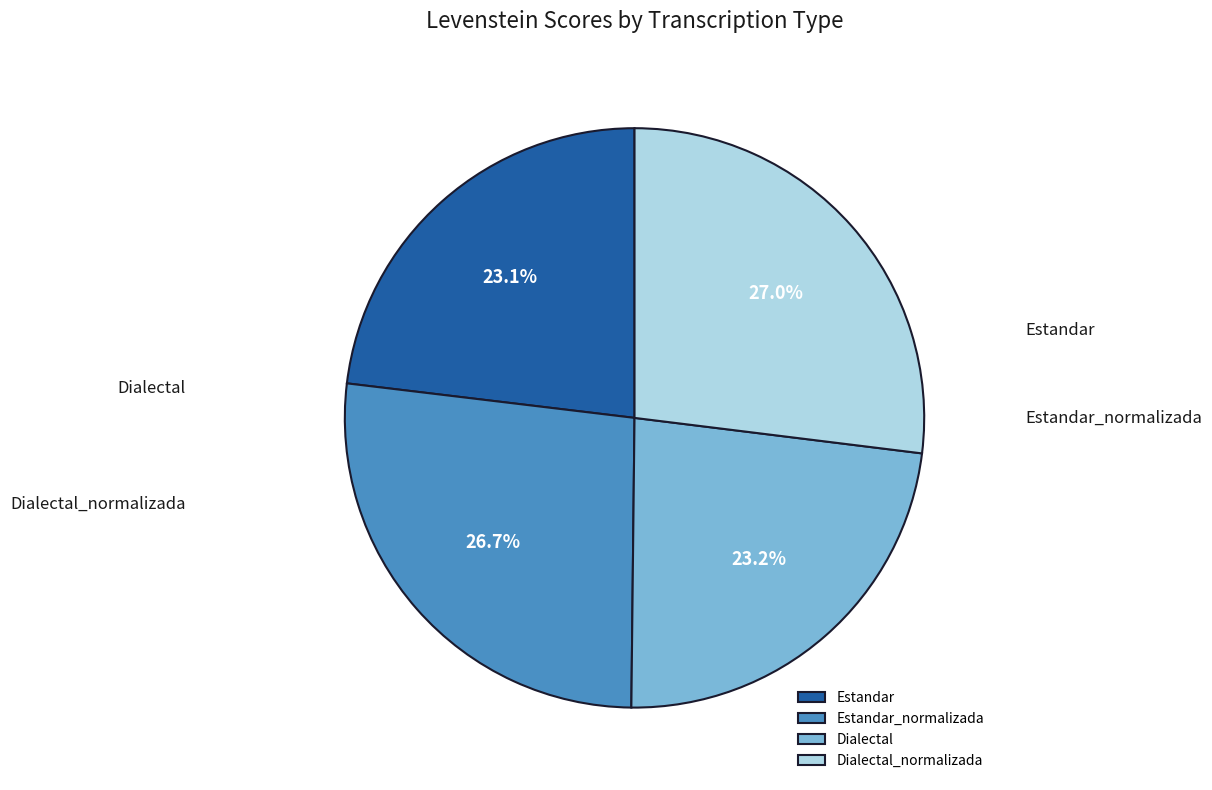

What is the change in value from Estandar_normalizada to Dialectal_normalizada?

+0.3